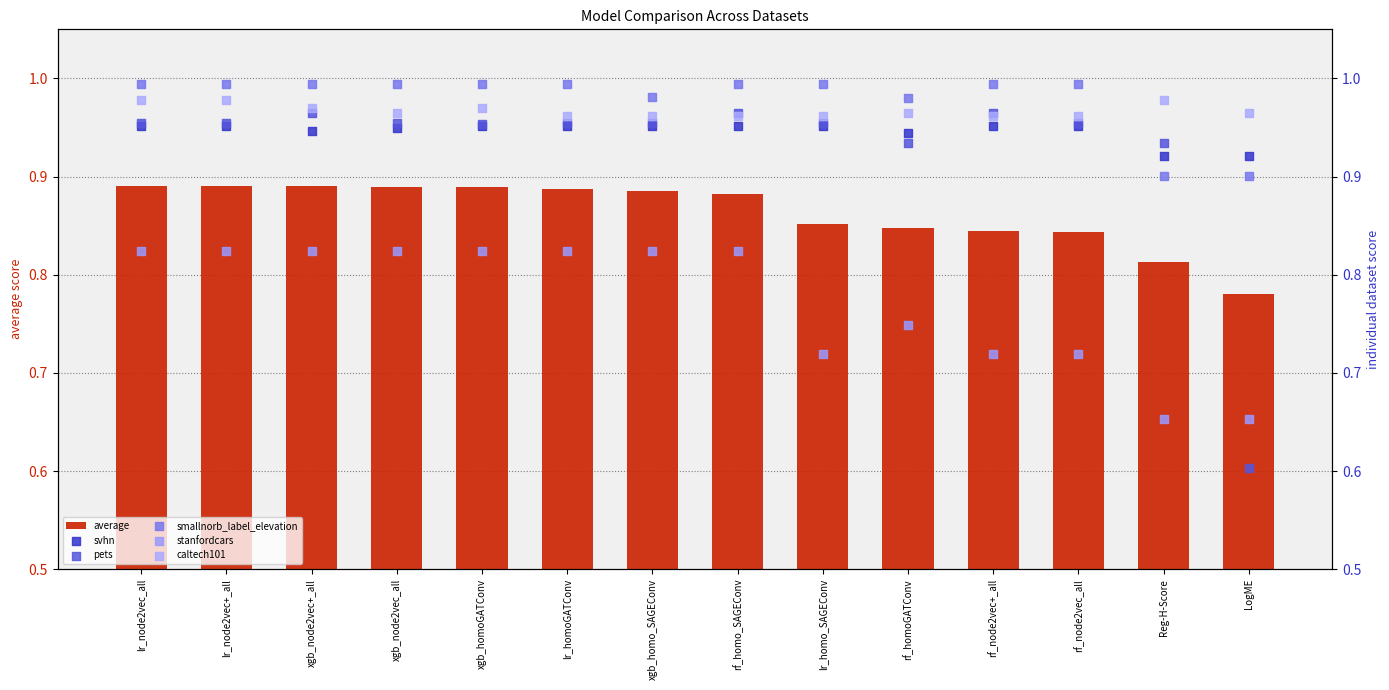

Which series has the widest spread of Y values?

pets